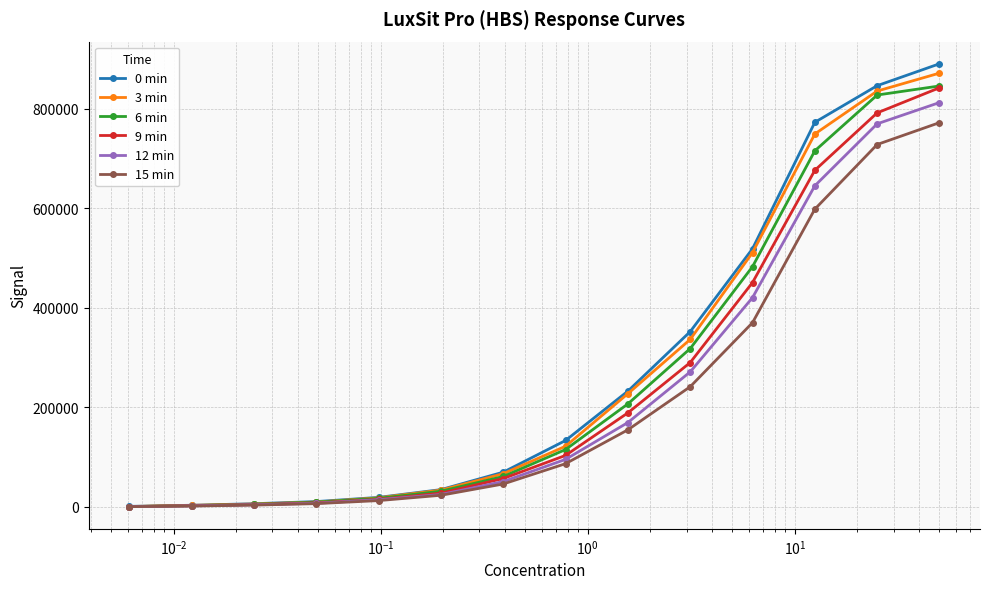

What is the maximum value shown in the chart?

890700